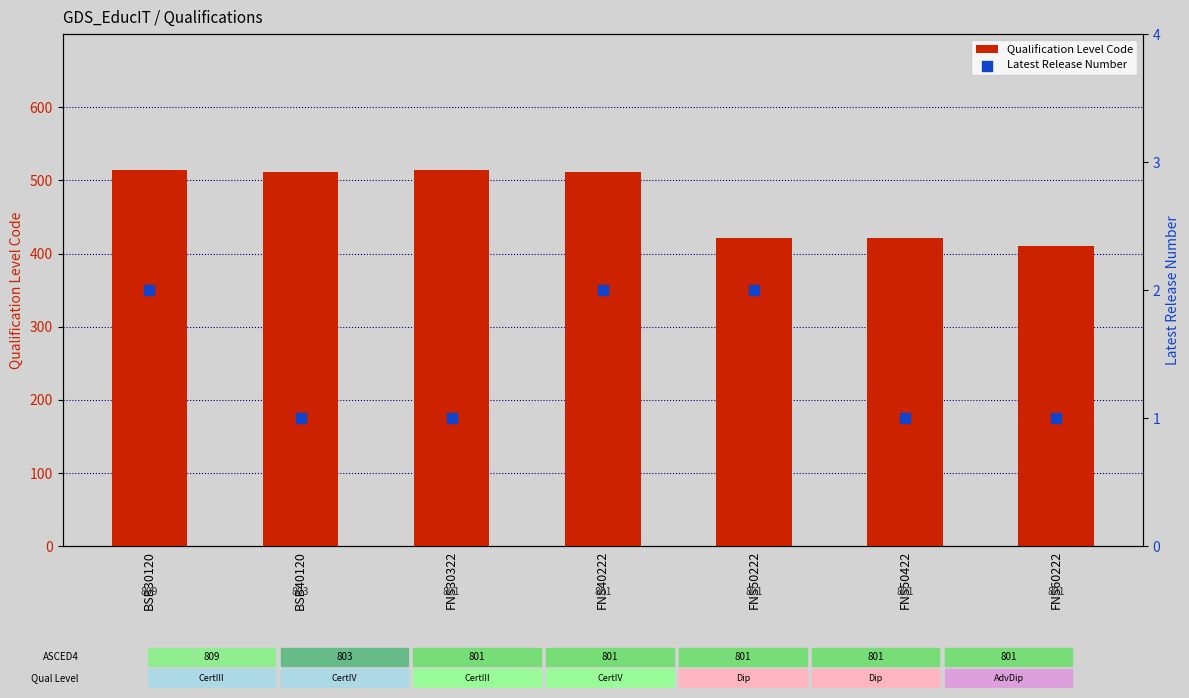

At how many categories does at least one series exceed 312?

7